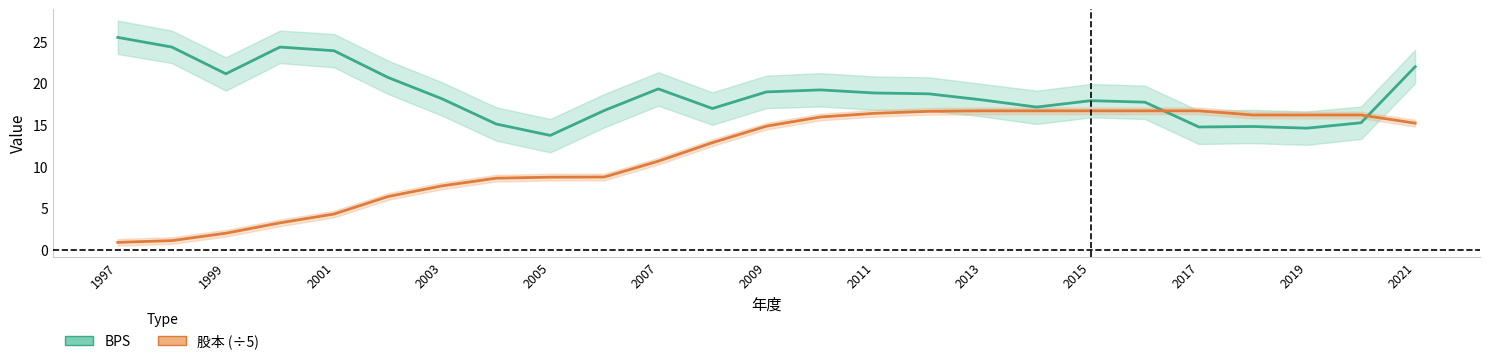

What is the value of the 股本 (÷5) point at the 13th from the left?

14.8